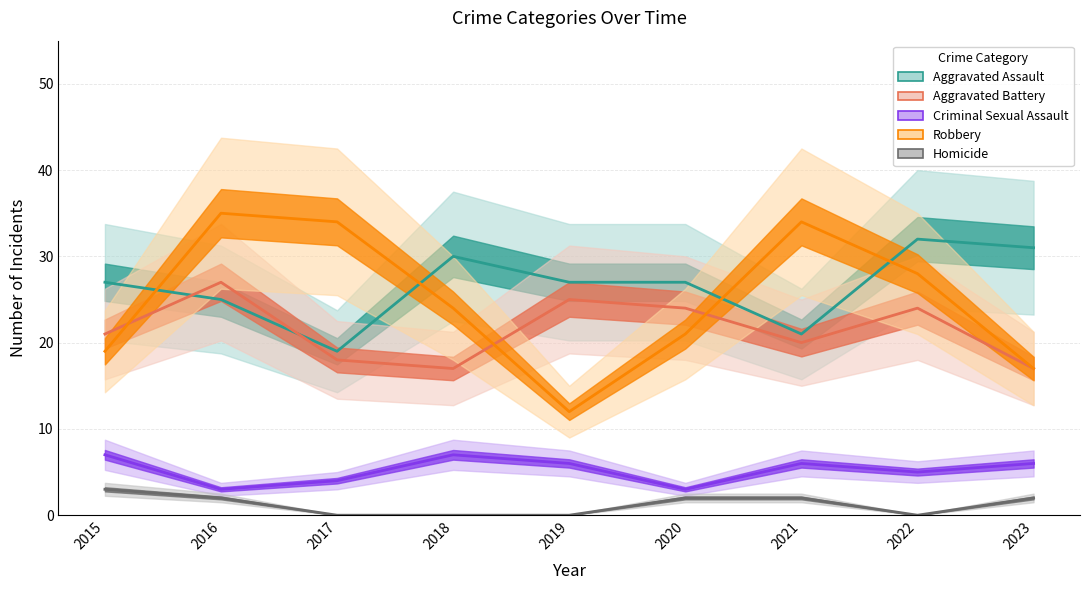

True or false: Homicide has more than 2 interior local peaks.

False